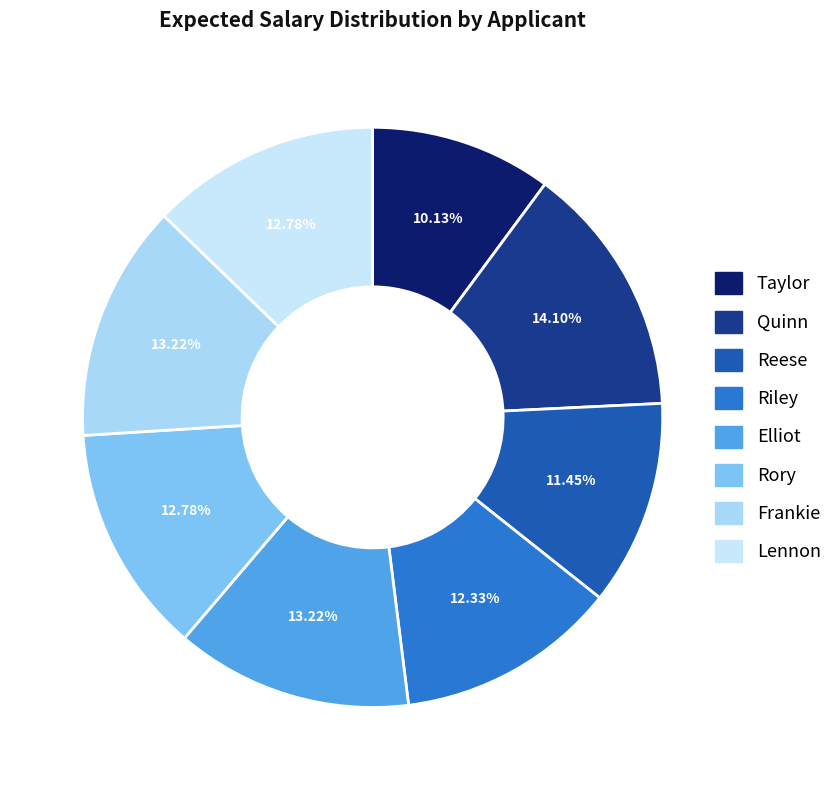

What is the ratio of the value at Lennon to the value at Taylor?

1.3